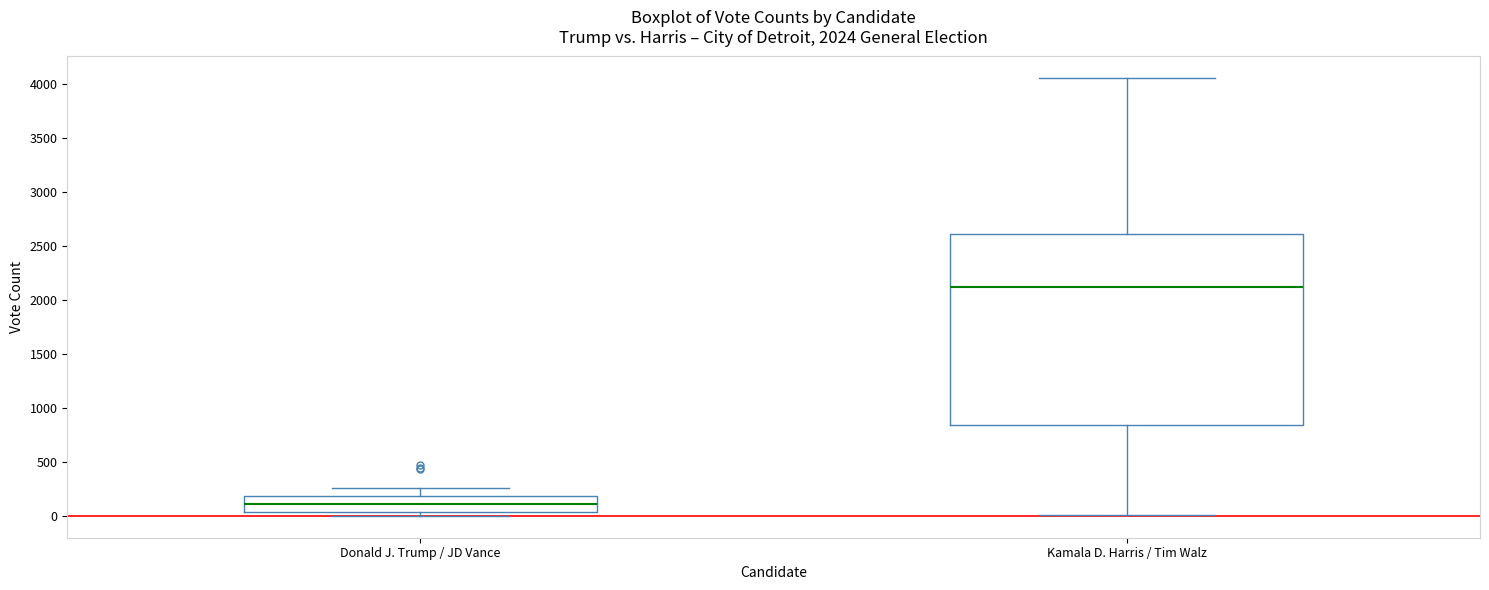

Which box has the lowest median line?

Donald J. Trump / JD Vance